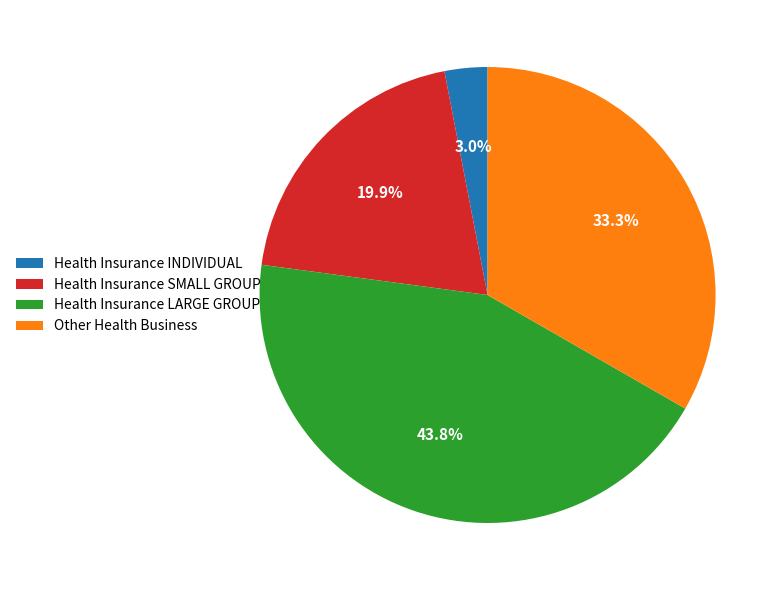

To the nearest percent, what is the combined percentage of Health Insurance SMALL GROUP and Health Insurance INDIVIDUAL?

23%